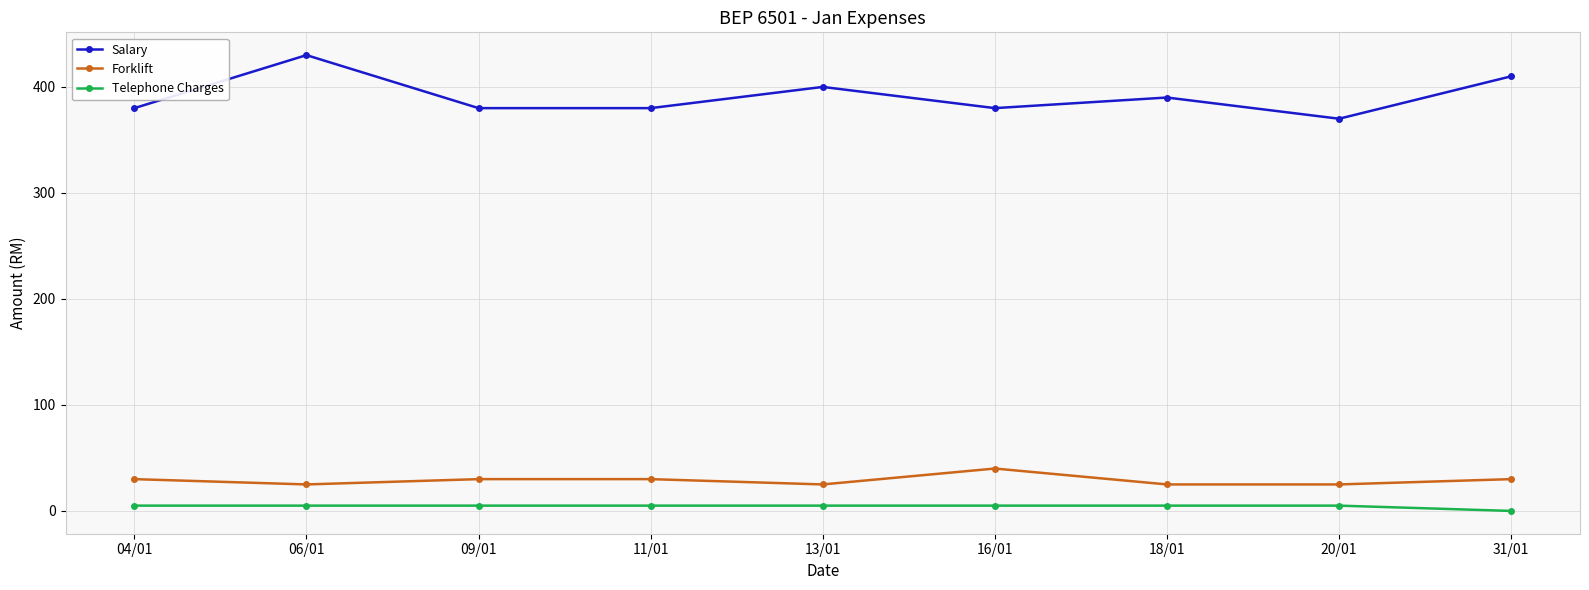

What is the difference between the maximum and minimum values in the Forklift series?

15